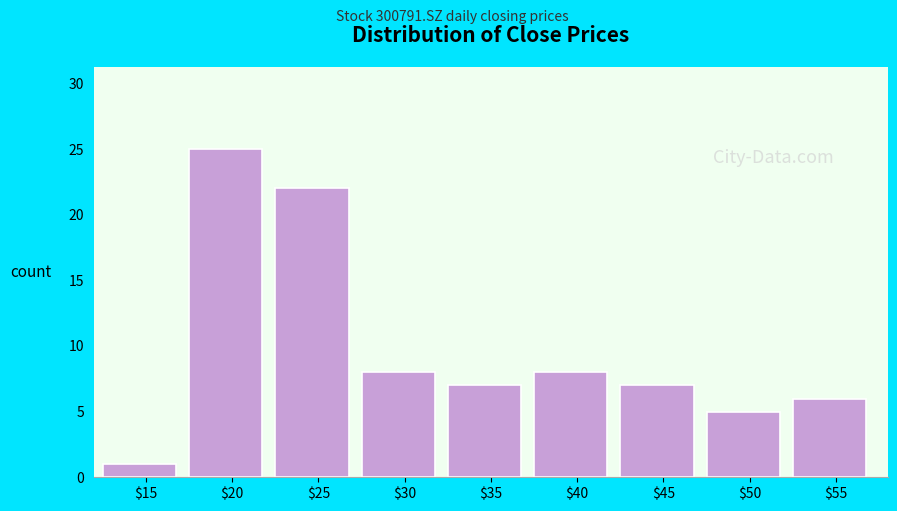

Reading left to right, transcribe all the data shown in this chart.

1	25	22	8	7	8	7	5	6